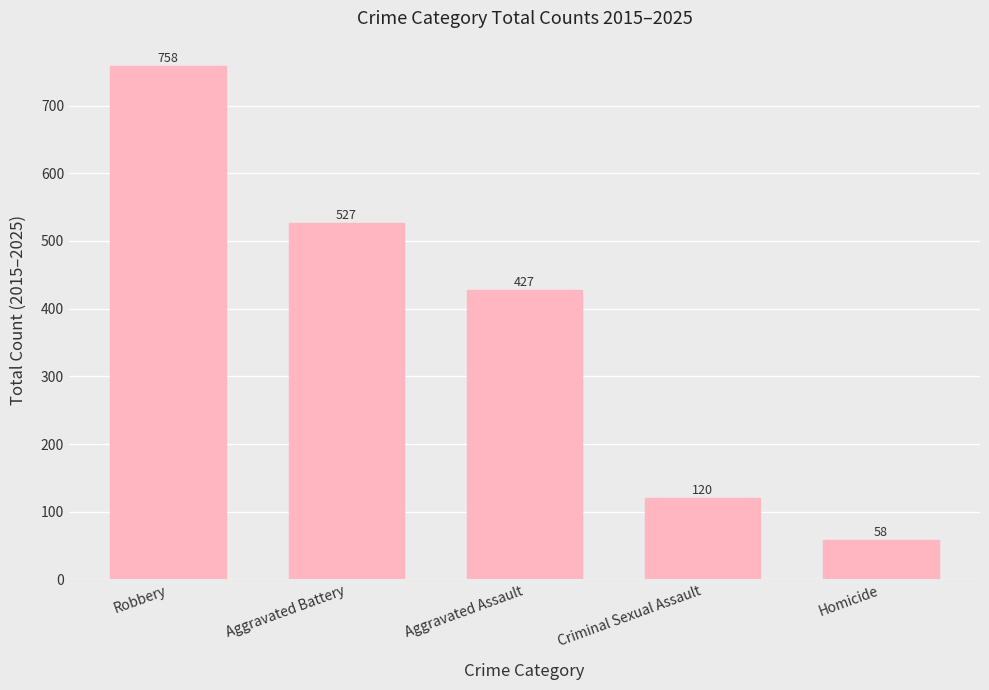

Rank the categories by value from highest to lowest.

Robbery, Aggravated Battery, Aggravated Assault, Criminal Sexual Assault, Homicide